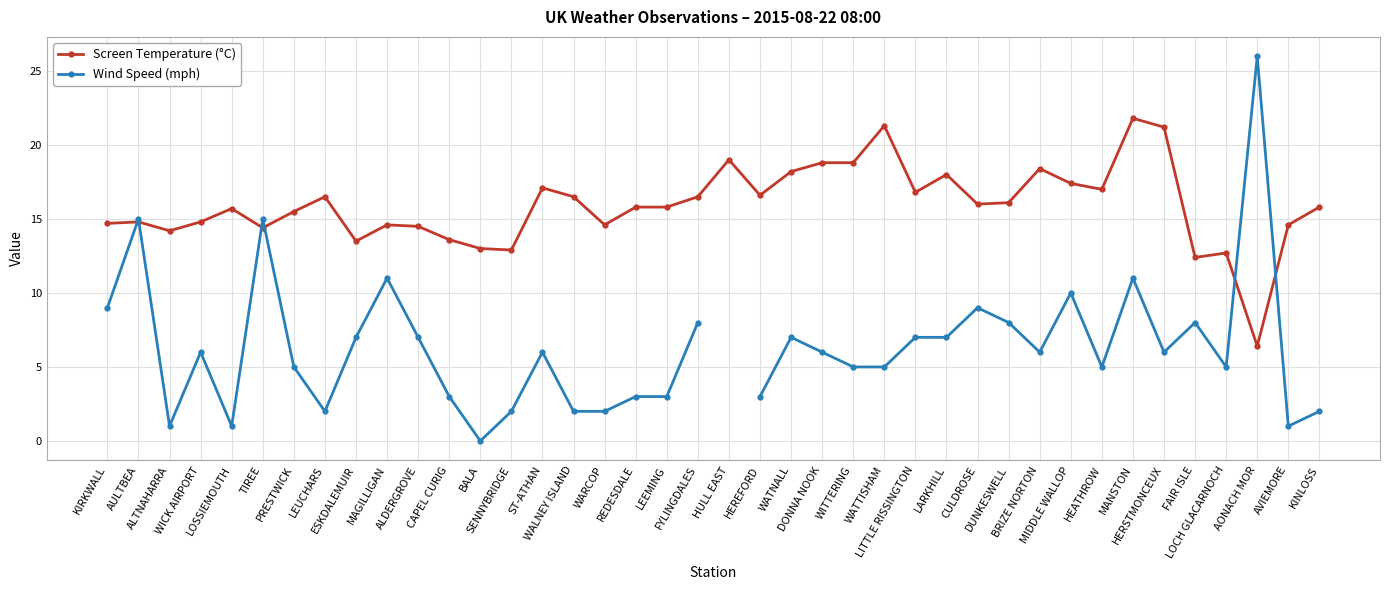

Between WATTISHAM and MIDDLE WALLOP, which series saw the biggest shift?

Wind Speed (mph)